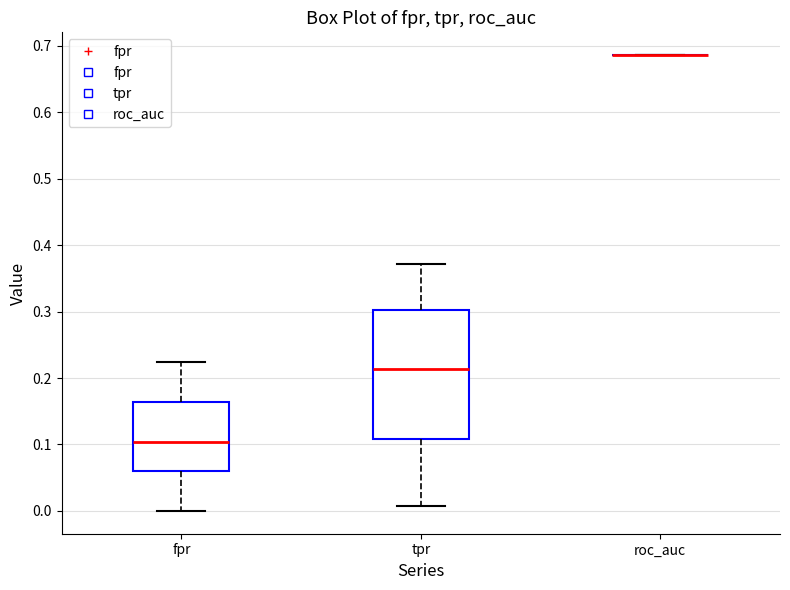

Reading left to right, transcribe this box plot: for each box, give where its median line is, the range the box spans, and where its two whiskers end, as read against the y-axis. The values are not printed on the chart, so give them approximately, as read against the axis.

fpr: median 0.10, box 0.06 to 0.16, whiskers 0.00 to 0.22
tpr: median 0.21, box 0.11 to 0.30, whiskers 0.01 to 0.37
roc_auc: box collapsed to a line at 0.69, whiskers 0.69 to 0.69